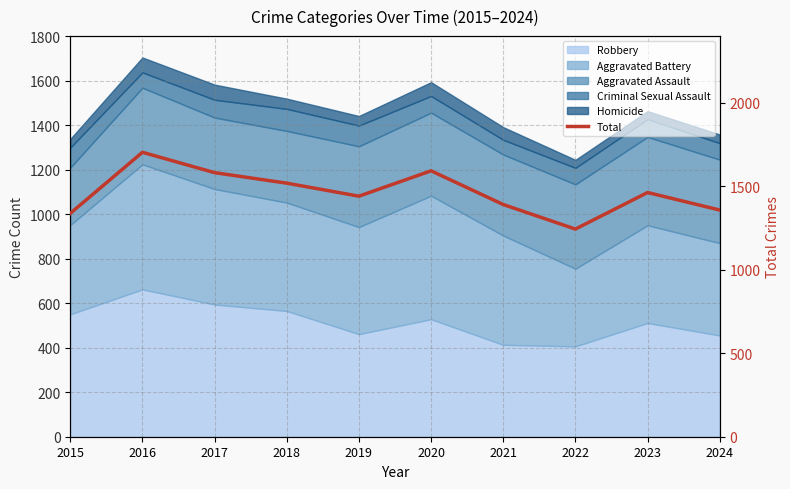

List the labels in order of value, largest first.

2016, 2020, 2017, 2018, 2023, 2019, 2021, 2024, 2015, 2022